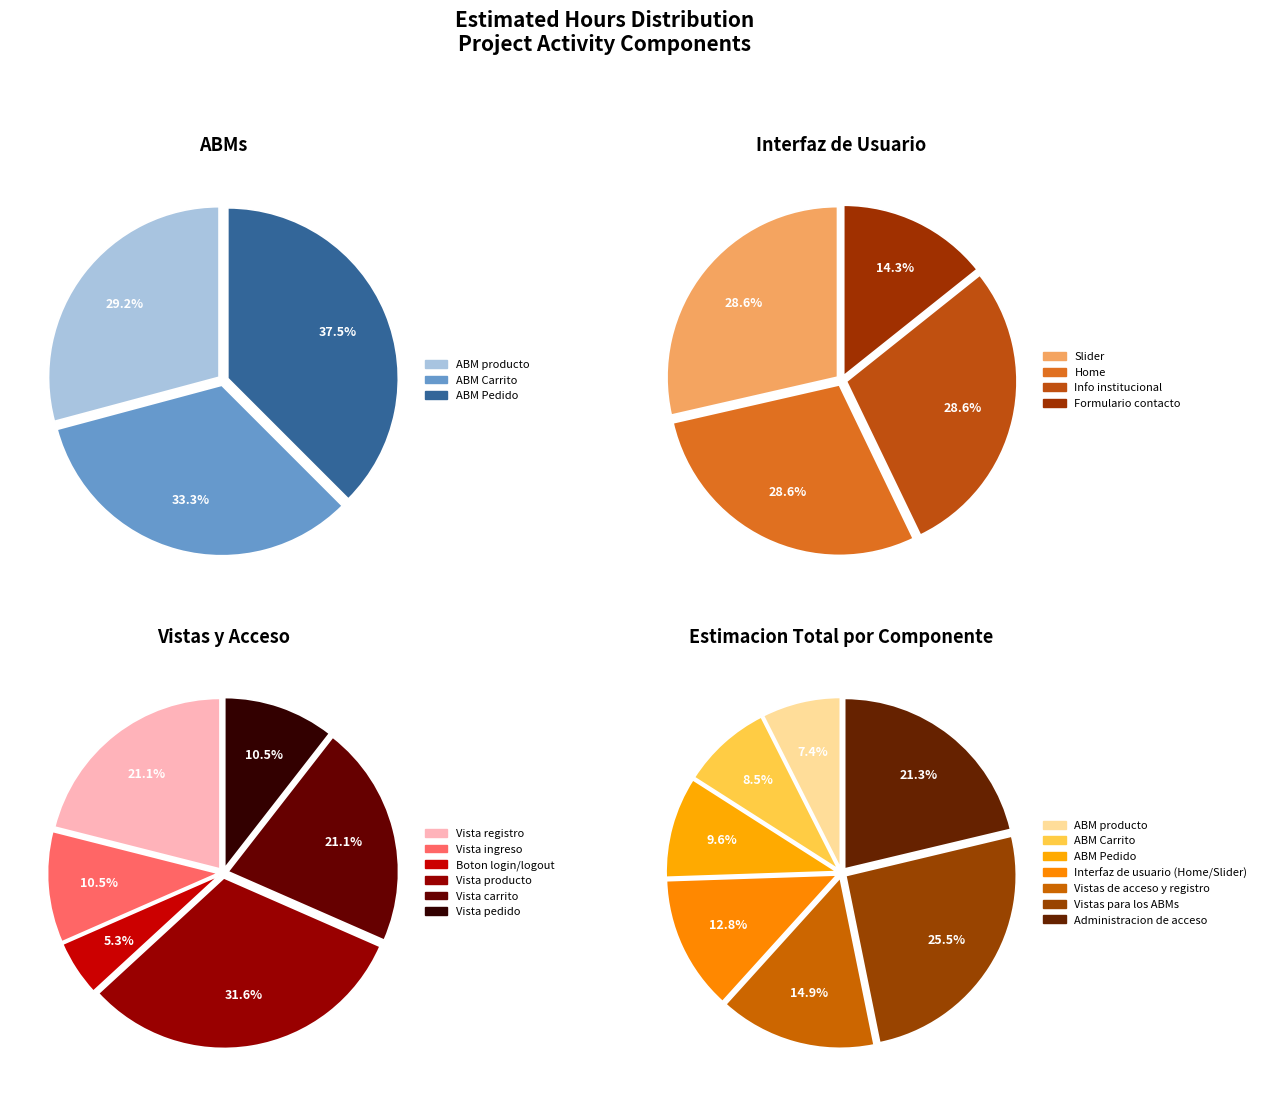

To the nearest percent, what portion does Vistas de acceso y registro represent?

15%